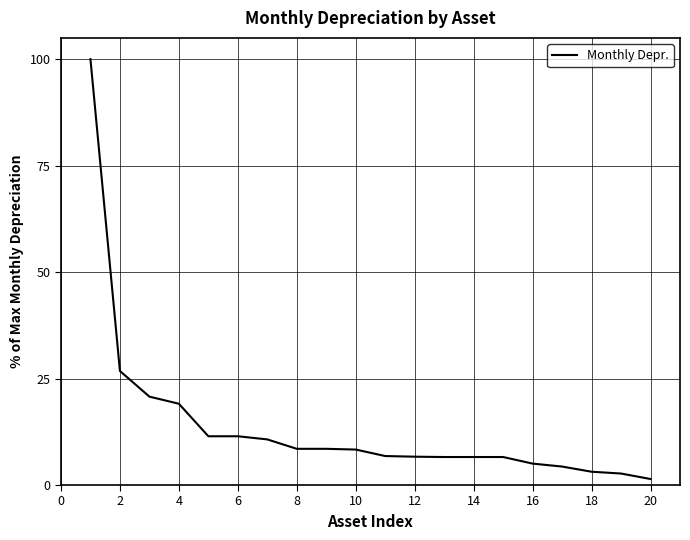

What is the difference between the second highest and minimum values?

25.4